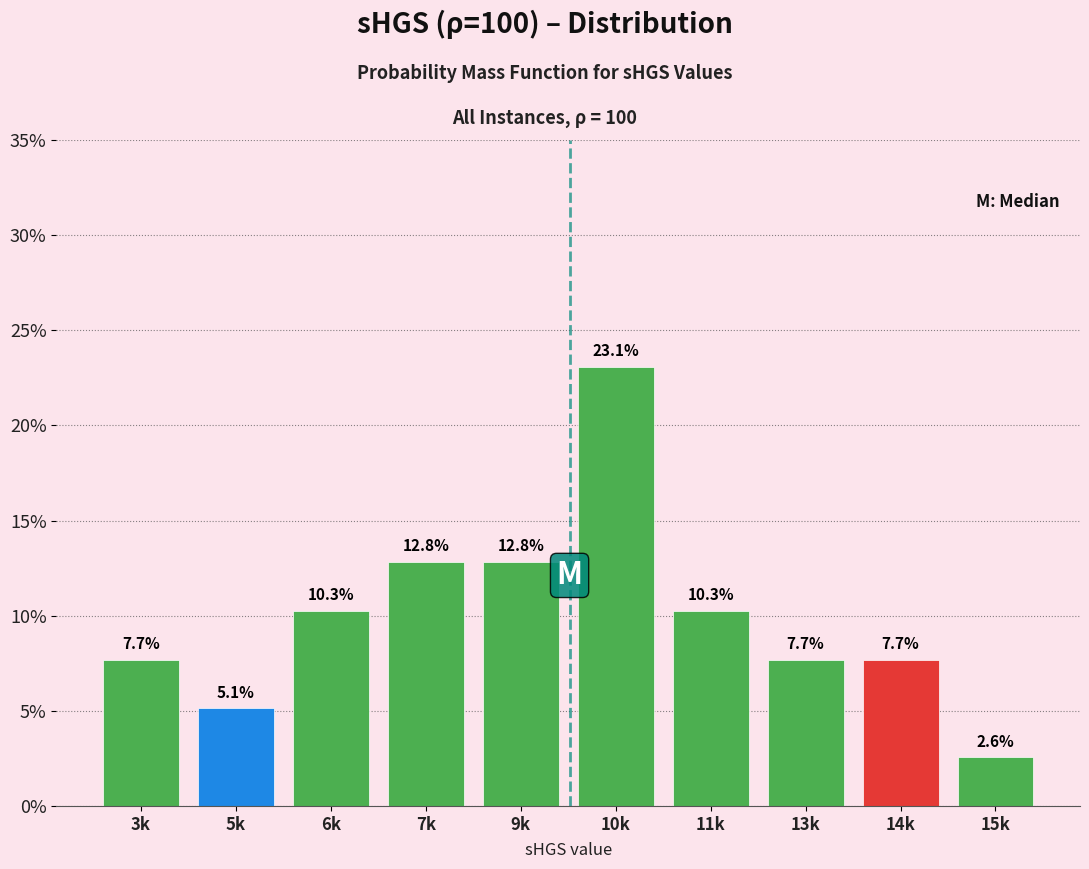

Reading right to left, what are all the values shown in this chart?

2.6	7.7	7.7	10.3	23.1	12.8	12.8	10.3	5.1	7.7